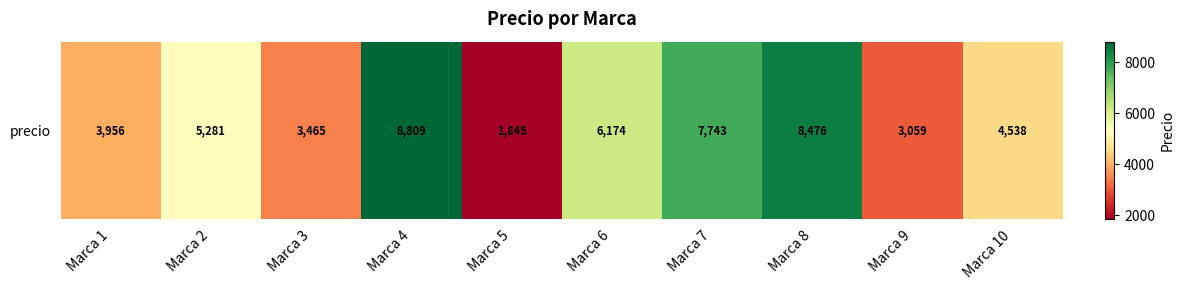

Read the value at Marca 1.

3956.4